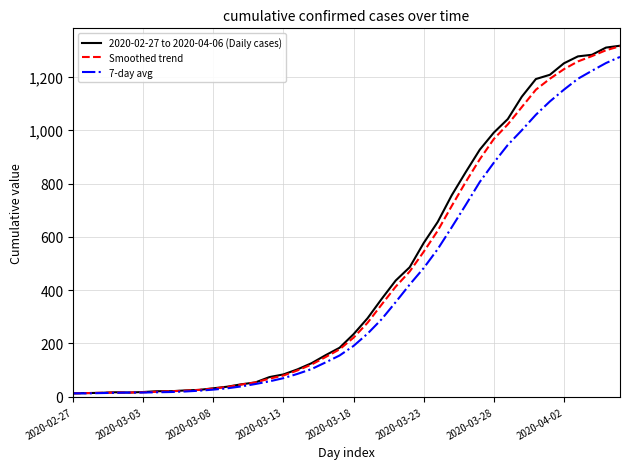

Which series has the largest range (max minus min)?

2020-02-27 to 2020-04-06 (Daily cases)